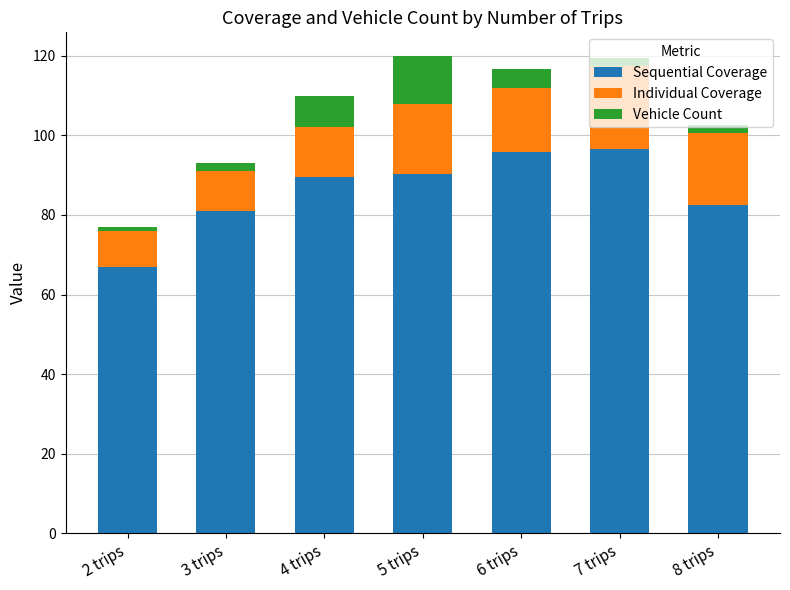

Is it true that Sequential Coverage equals 121.2 at 8 trips?

False